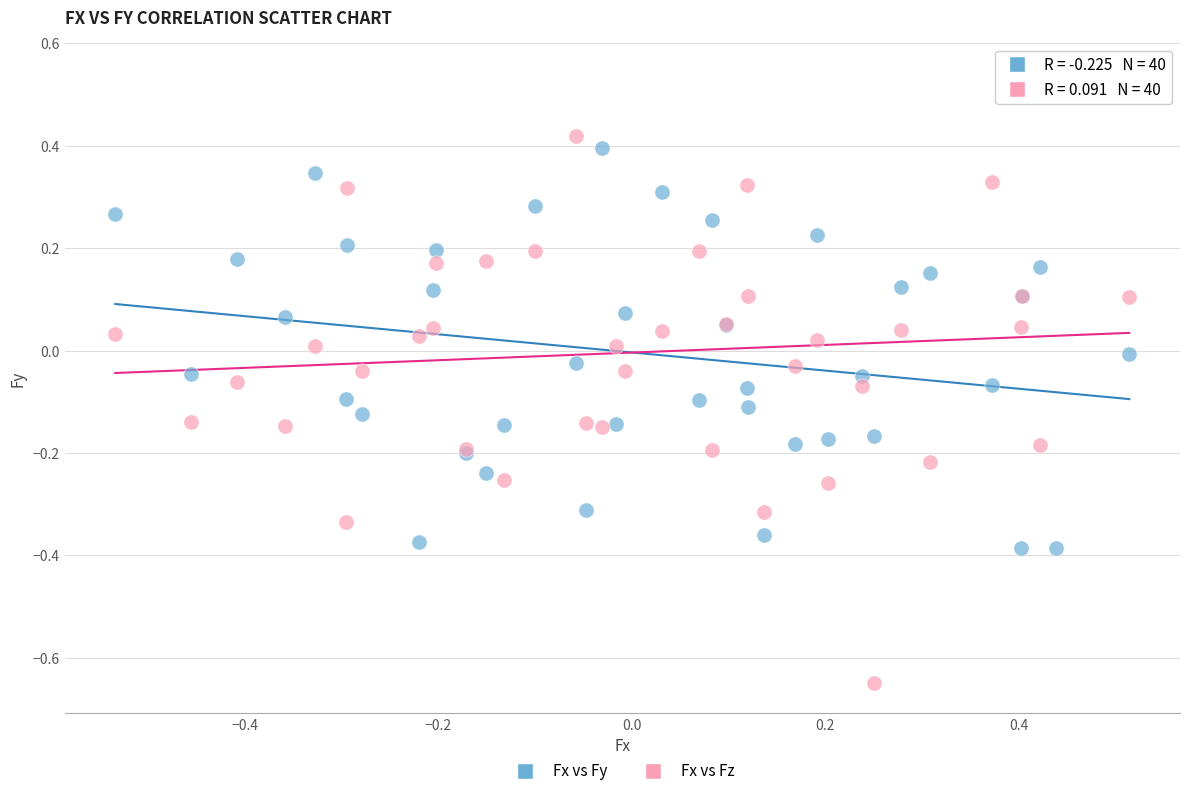

What are all the series names shown in the legend?

Fx vs Fy, Fx vs Fz